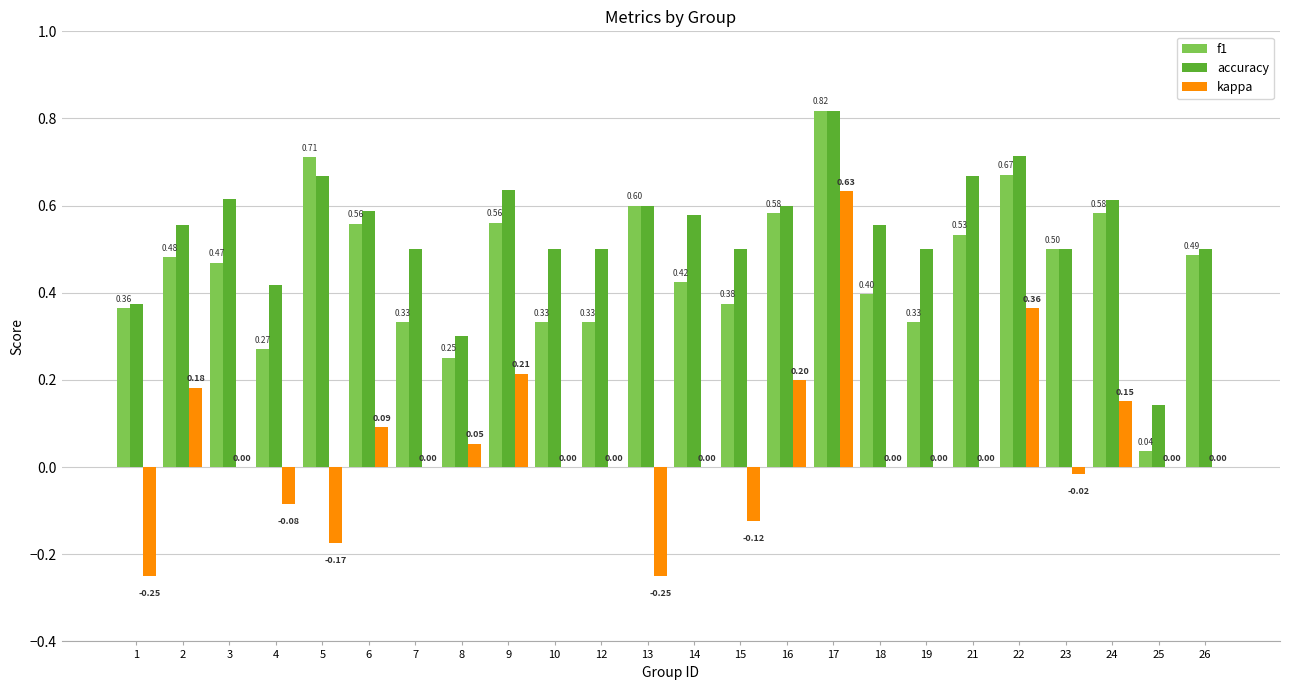

At which category is the sum across all series the highest?

17